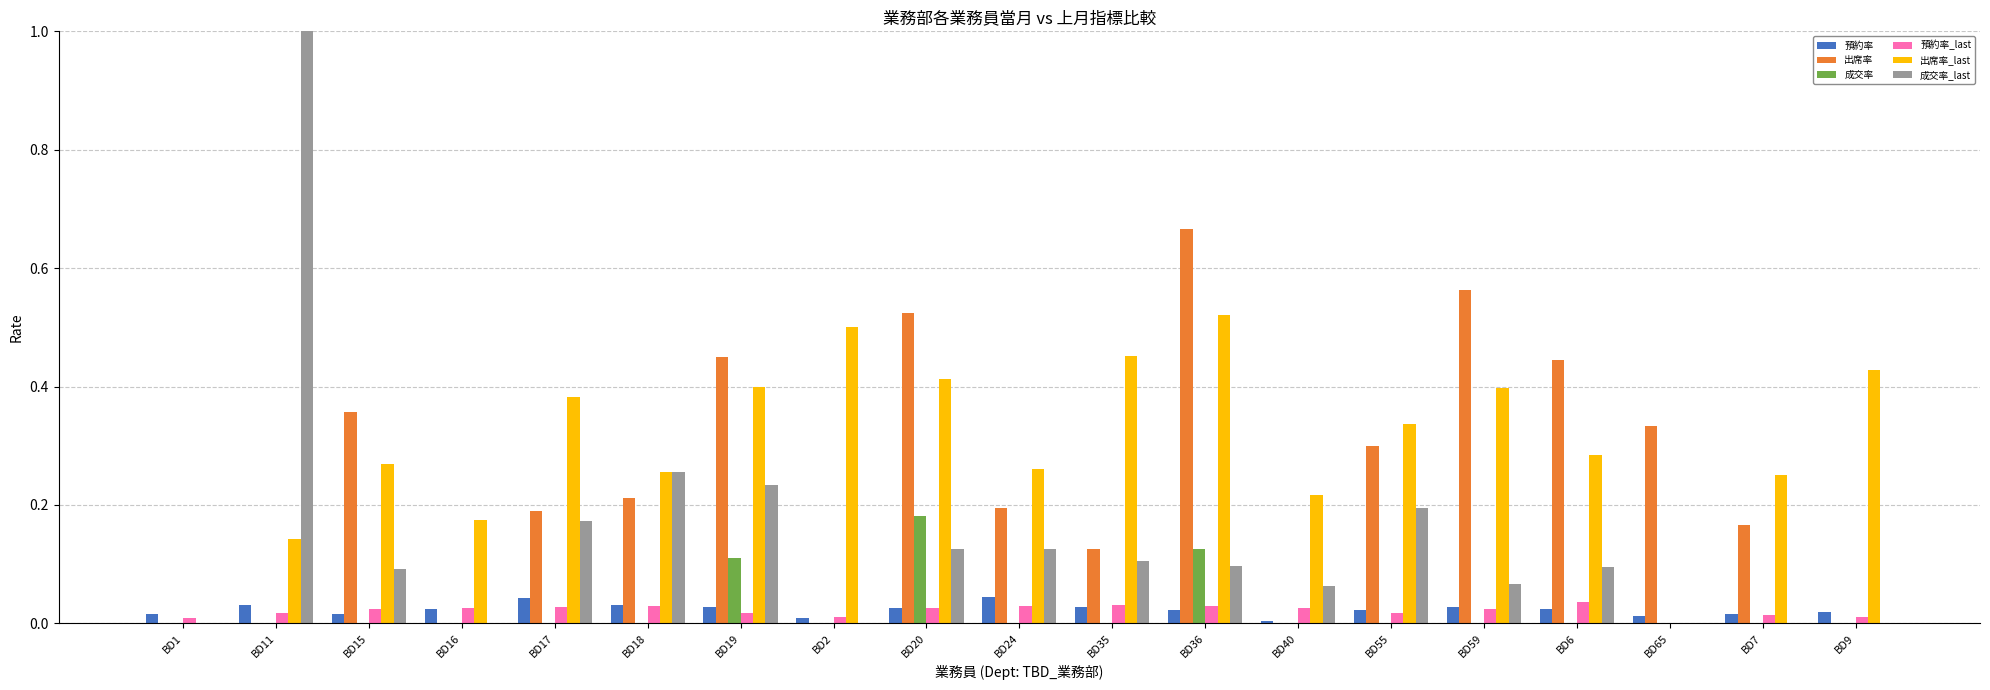

Is the value of 成交率 at BD19 greater than the value of 出席率_last at BD1?

Yes